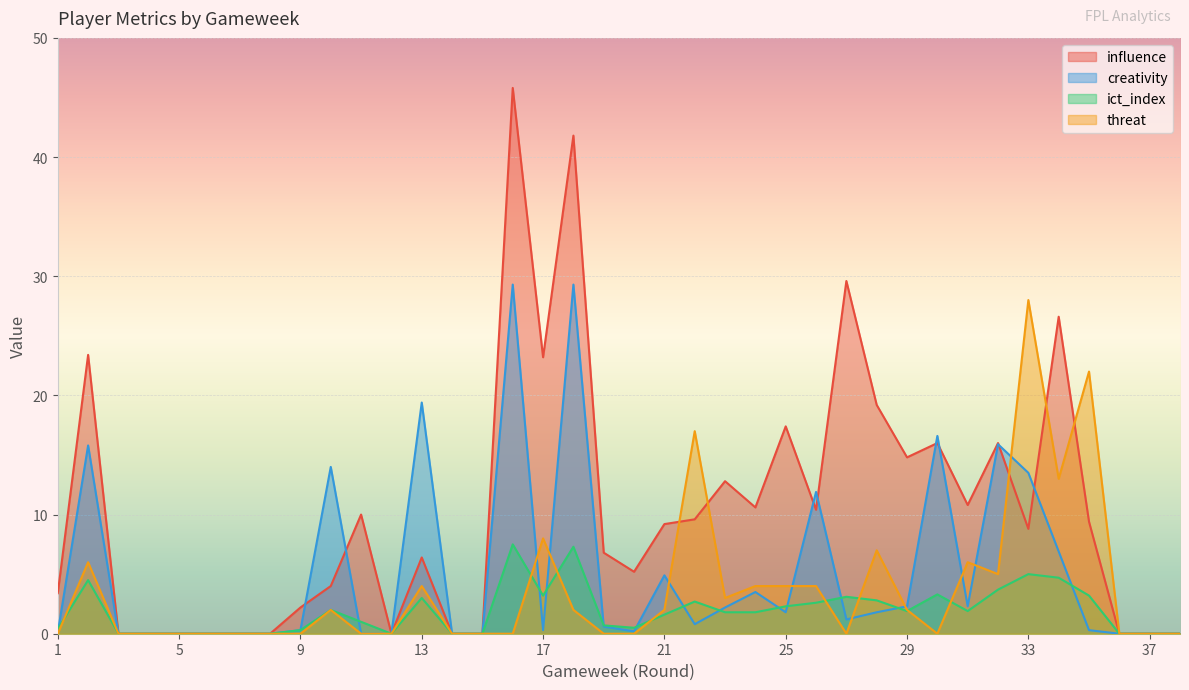

True or false: ict_index has more than 0 points higher than both neighbors.

True